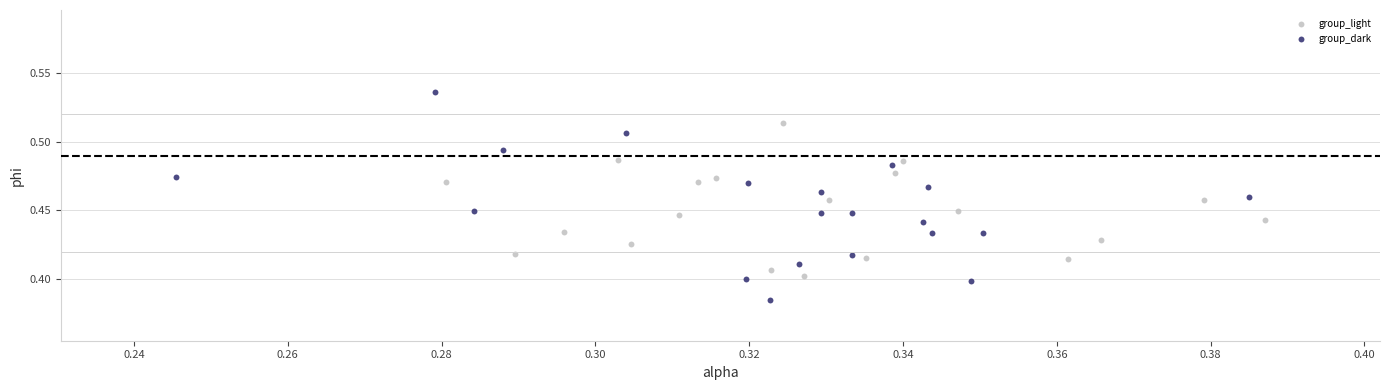

What are all the series names shown in the legend?

group_light, group_dark